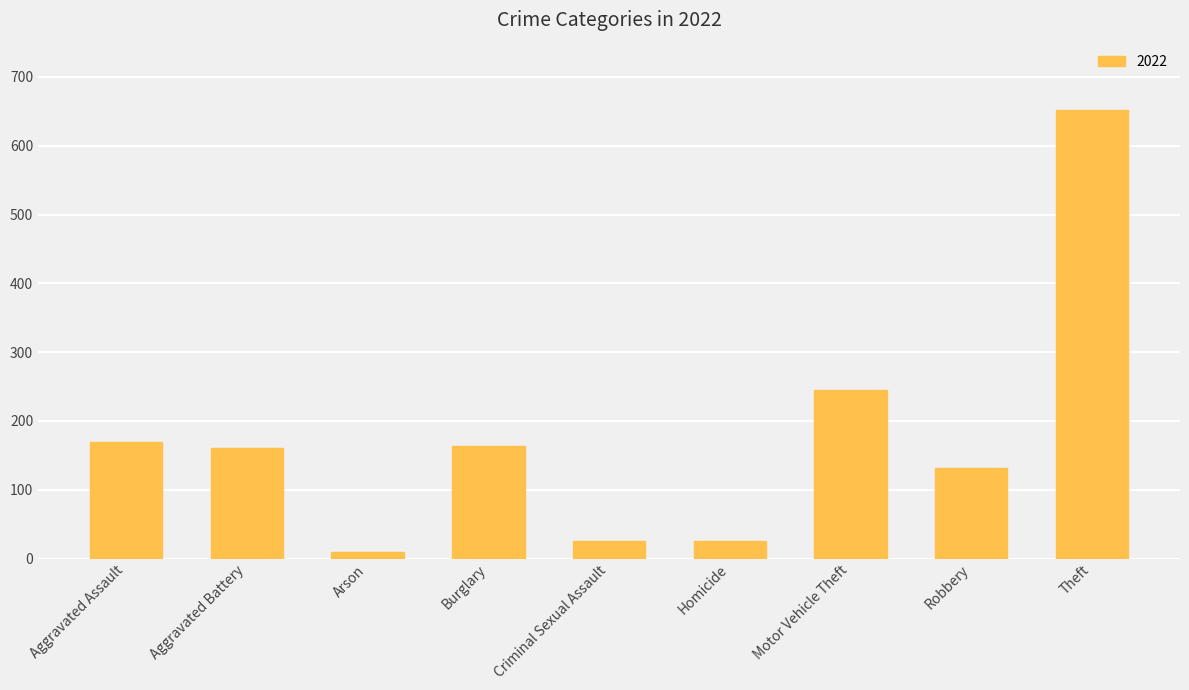

What is the sum of the values at Aggravated Battery and Aggravated Assault?

330